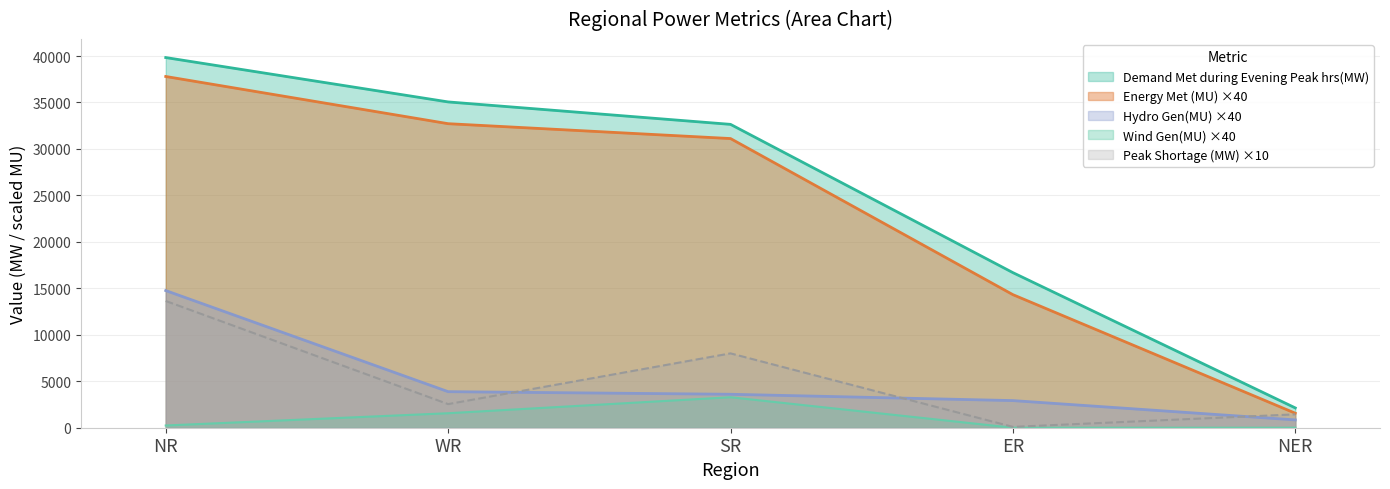

Reading left to right, transcribe all the data shown in this chart.

Demand Met during Evening Peak hrs(MW): NR=39837	WR=35062	SR=32647	ER=16690	NER=2131
Energy Met (MU): NR=37800	WR=32720	SR=31120	ER=14320	NER=1560
Hydro Gen(MU): NR=14760	WR=3880	SR=3600	ER=2920	NER=840
Wind Gen(MU): NR=240	WR=1560	SR=3280	ER=0	NER=0
Peak Shortage (MW): NR=13640	WR=2540	SR=8000	ER=90	NER=1440